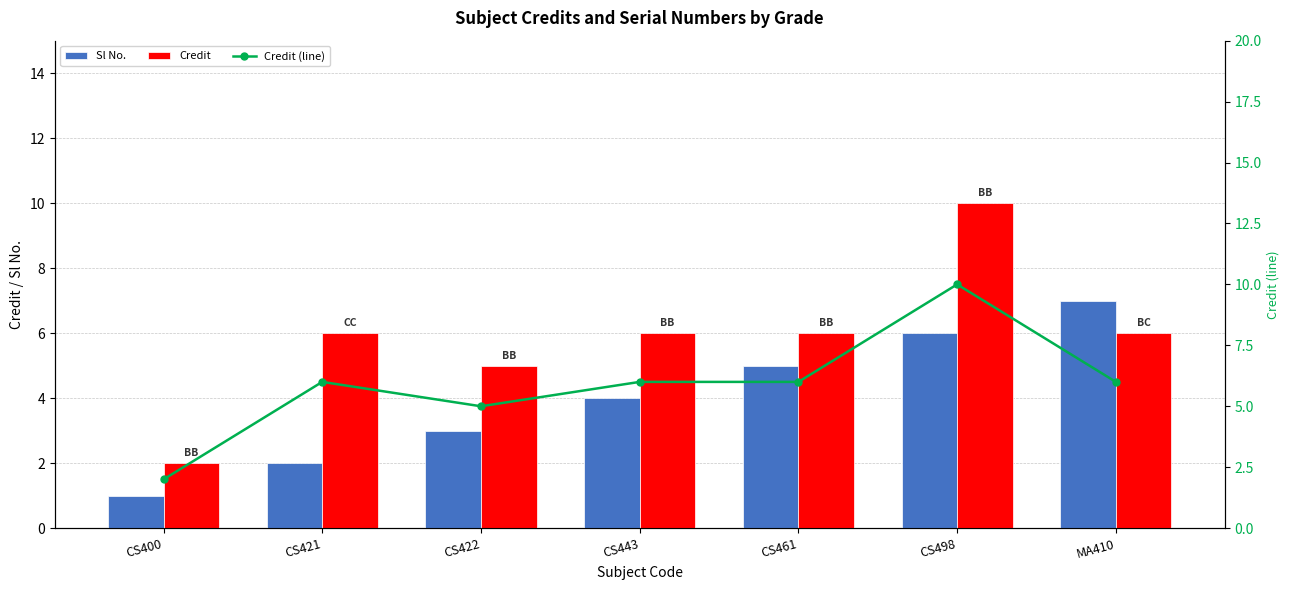

Reading left to right, transcribe all the data shown in this chart.

Sl No.: CS400=1	CS421=2	CS422=3	CS443=4	CS461=5	CS498=6	MA410=7
Credit: CS400=2	CS421=6	CS422=5	CS443=6	CS461=6	CS498=10	MA410=6
Credit (line): CS400=2	CS421=6	CS422=5	CS443=6	CS461=6	CS498=10	MA410=6